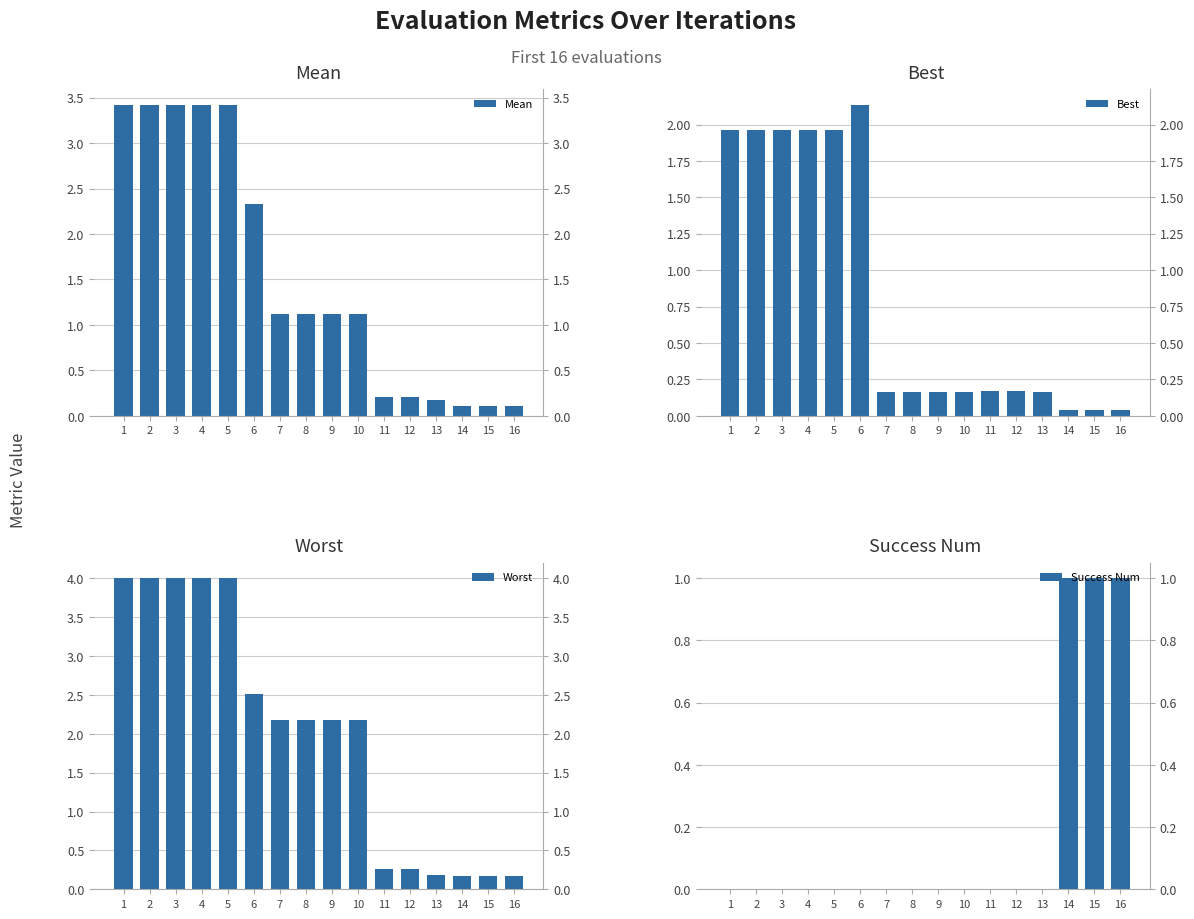

How many bars are there in total?

64